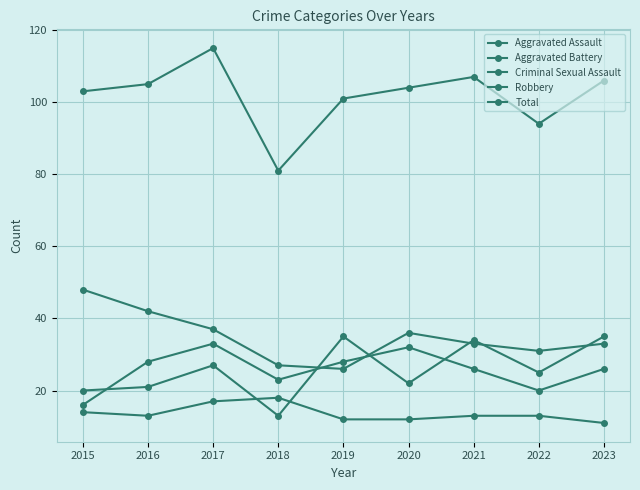

How many categories are shown in the chart?

9